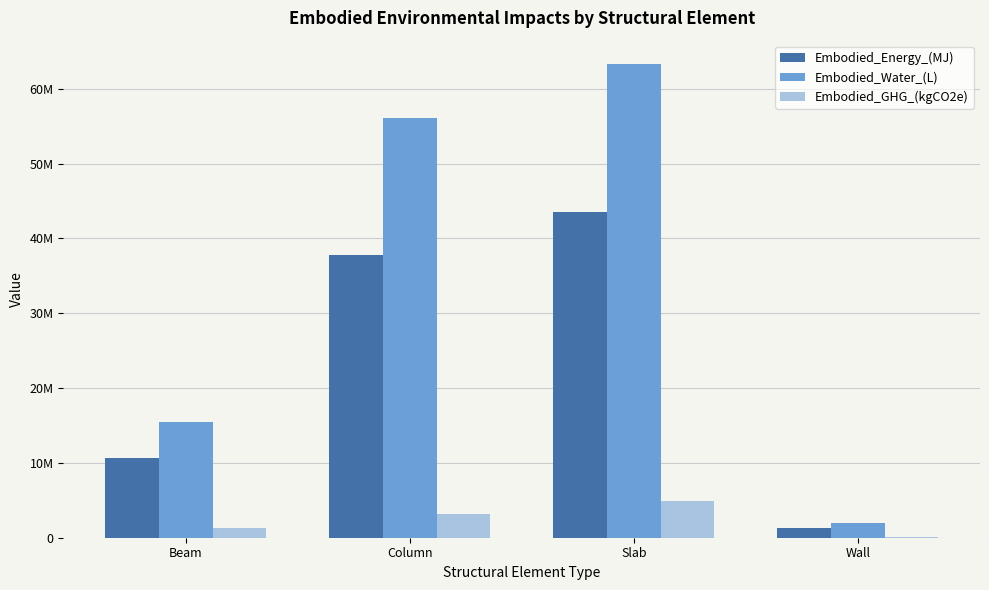

Does the chart contain stacked bars?

No